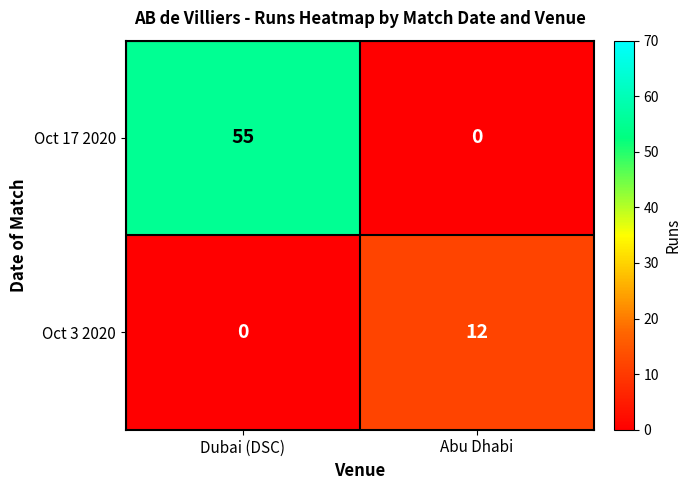

True or false: Oct 17 2020 has a value of -33 at Abu Dhabi.

False